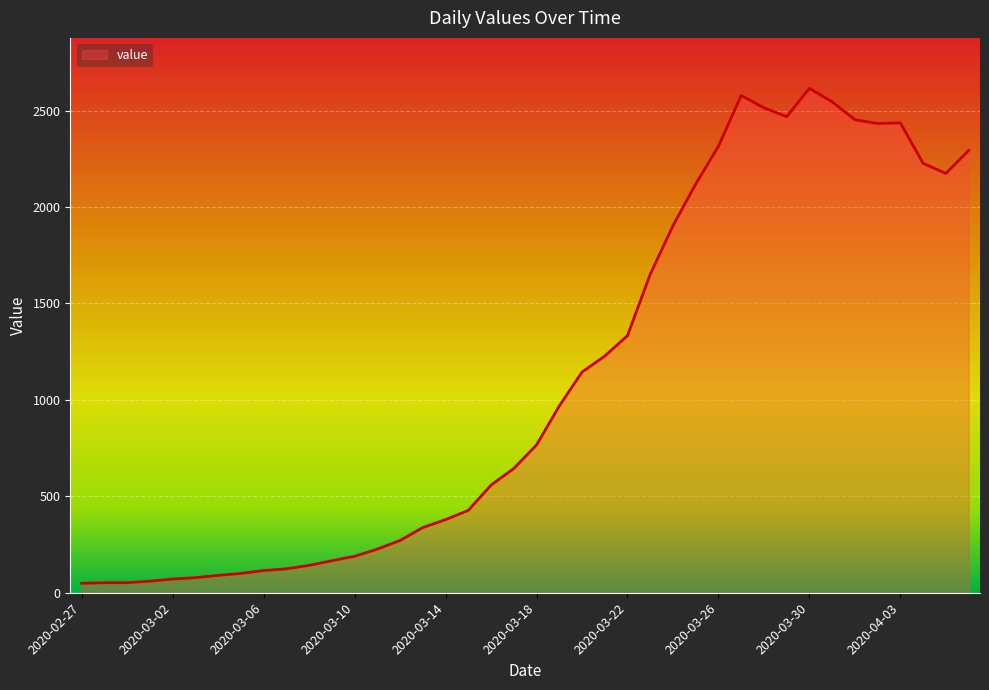

What is the greatest value displayed?

2615